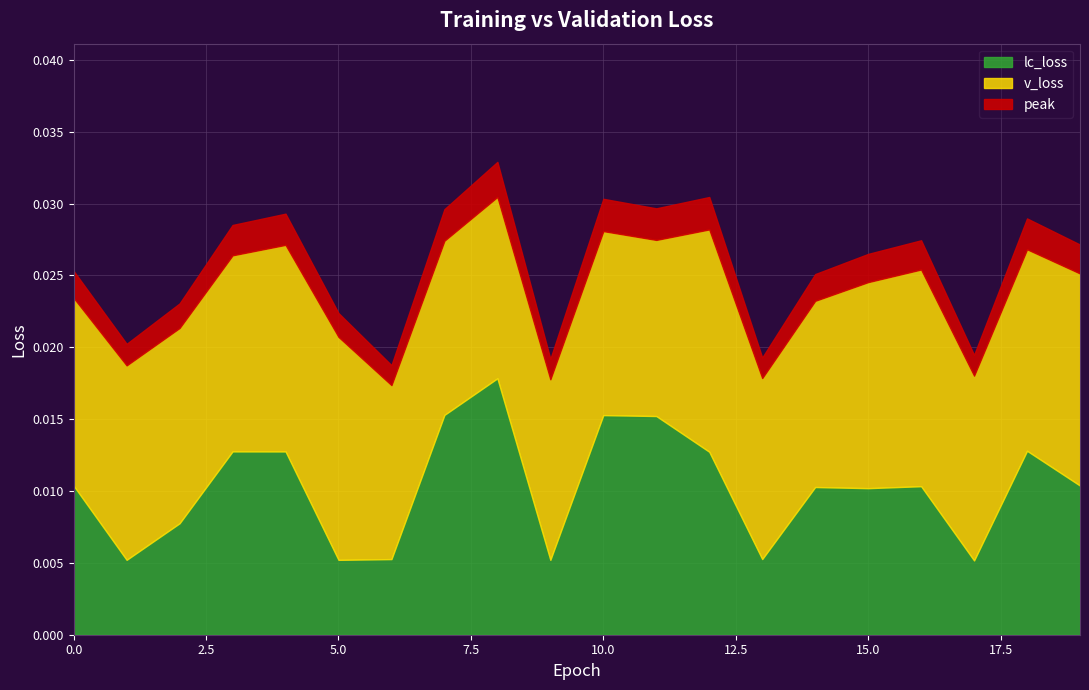

How many lc_loss values are between 0 and 1?

20